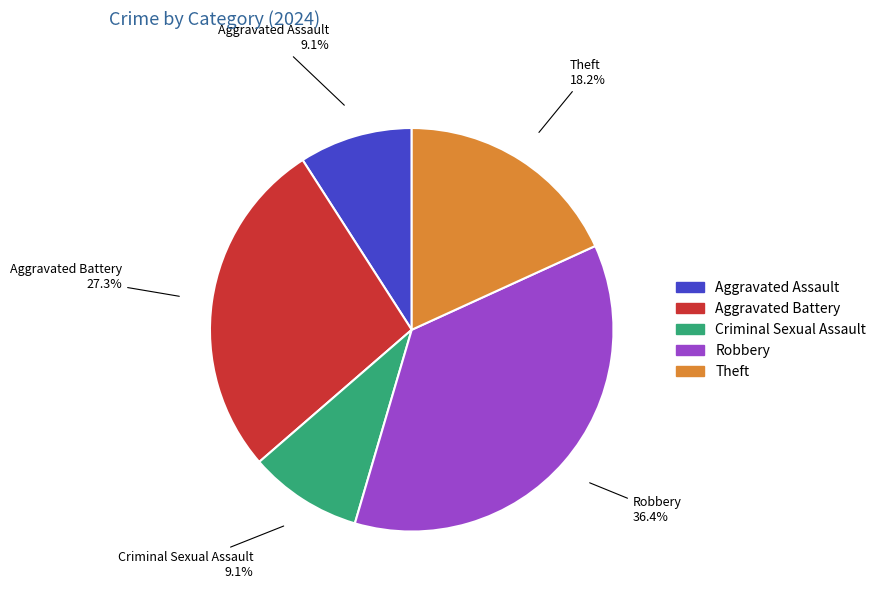

True or false: Aggravated Battery accounts for 13% of the total.

False